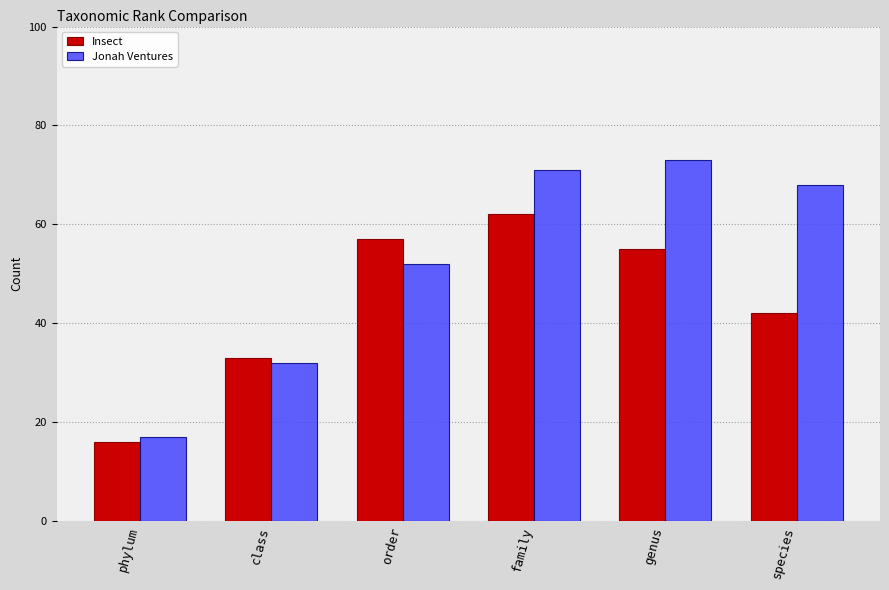

What is the approximate value of Insect at phylum, to the nearest 5?

15